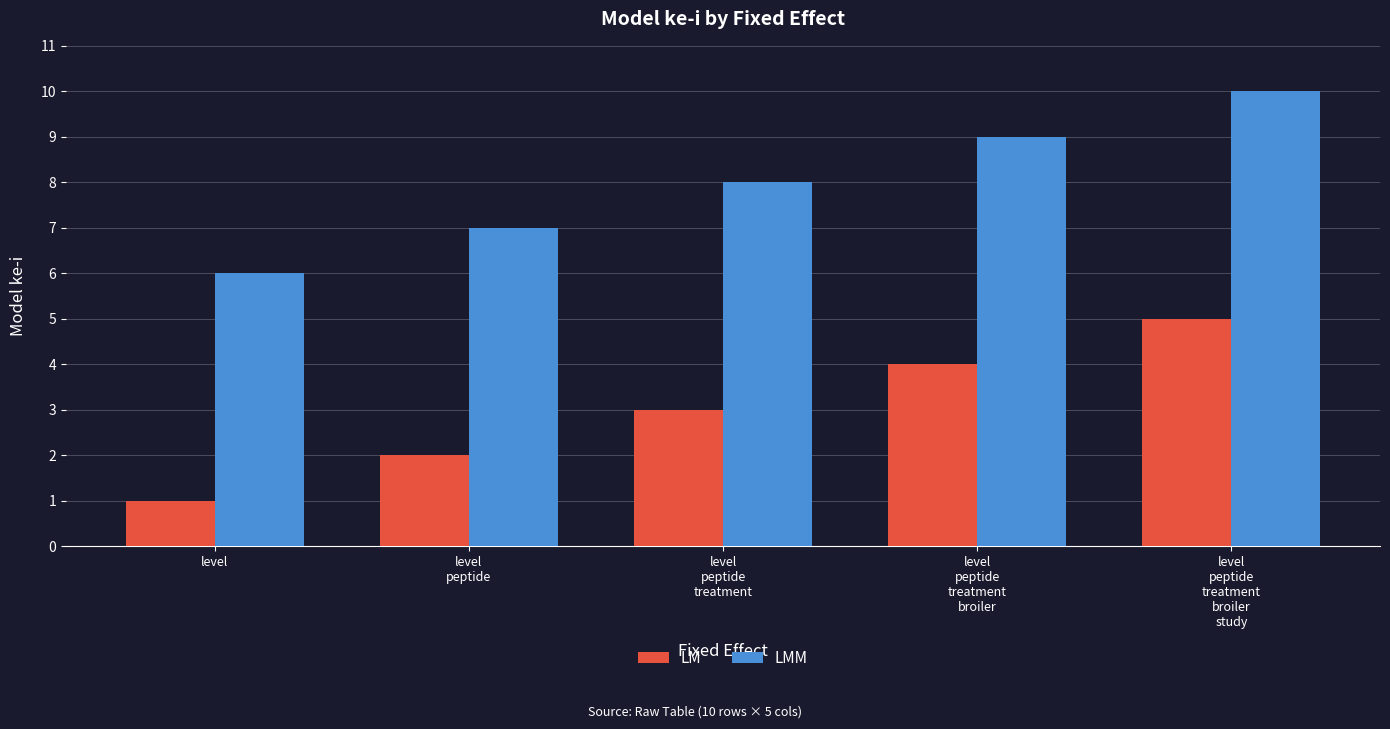

What are all the series names shown in the legend?

LM, LMM